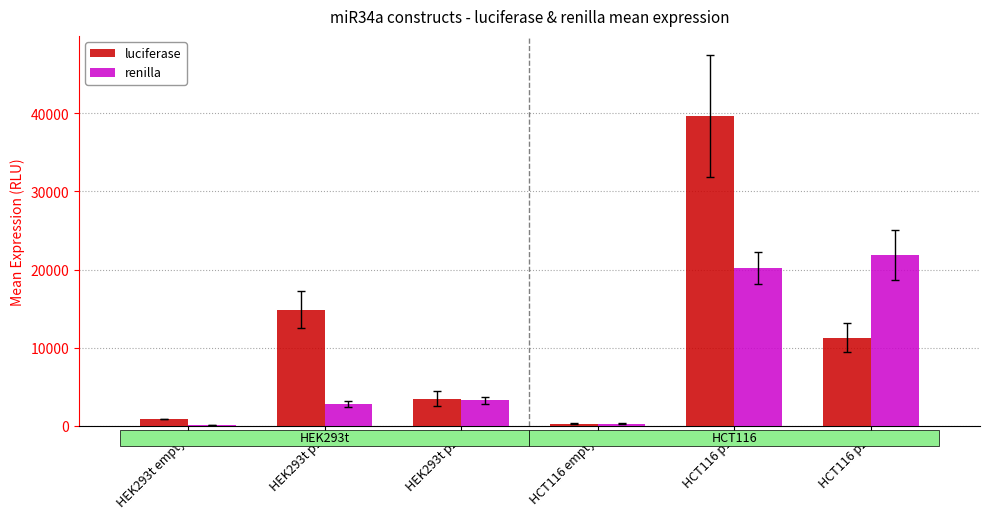

At which category does the chart reach its peak across all series?

HCT116 p1